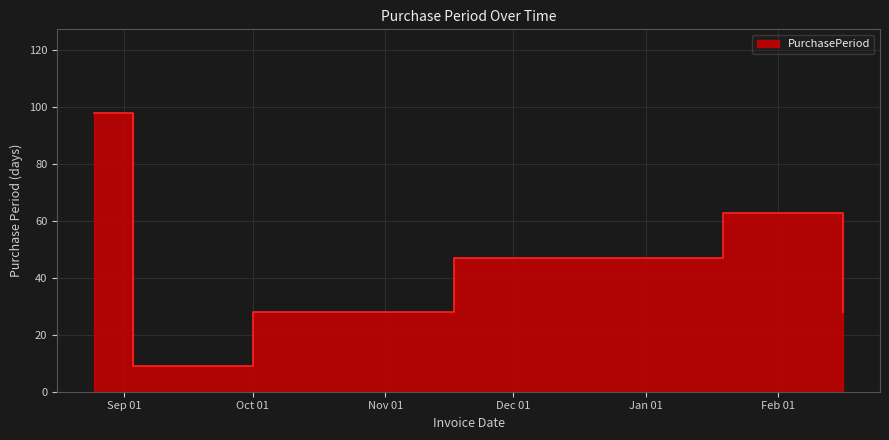

How many values are between 28 and 63?

4